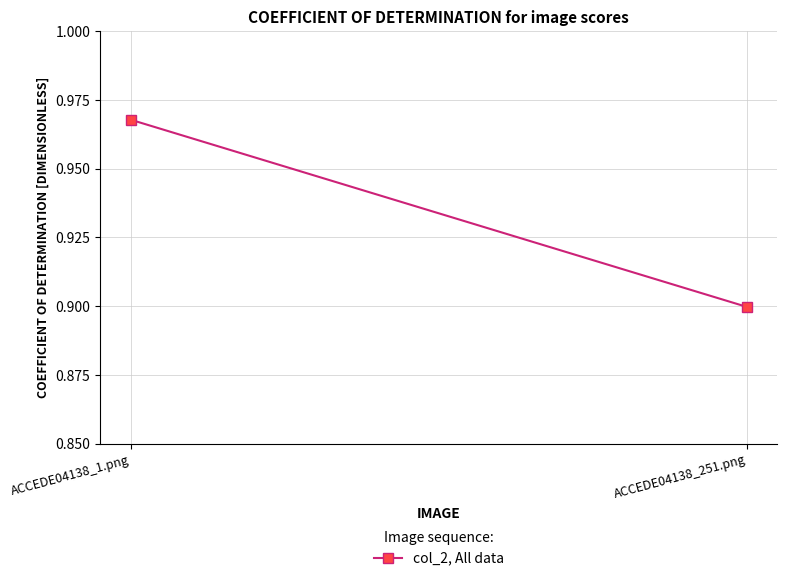

Rank the categories by value from lowest to highest.

ACCEDE04138_251.png, ACCEDE04138_1.png